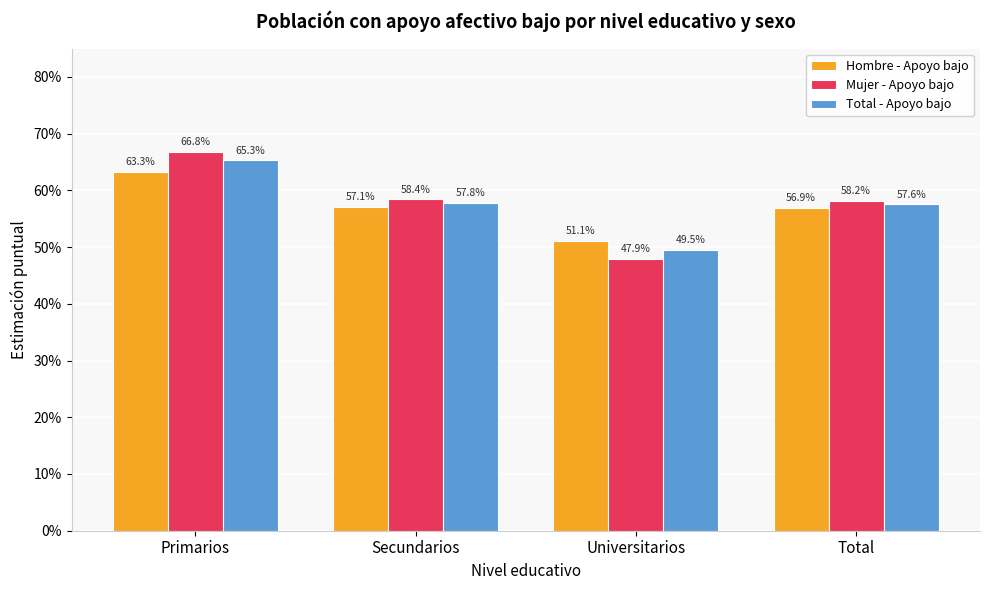

The value of Total - Apoyo bajo at Primarios is 1.0. True or false?

False